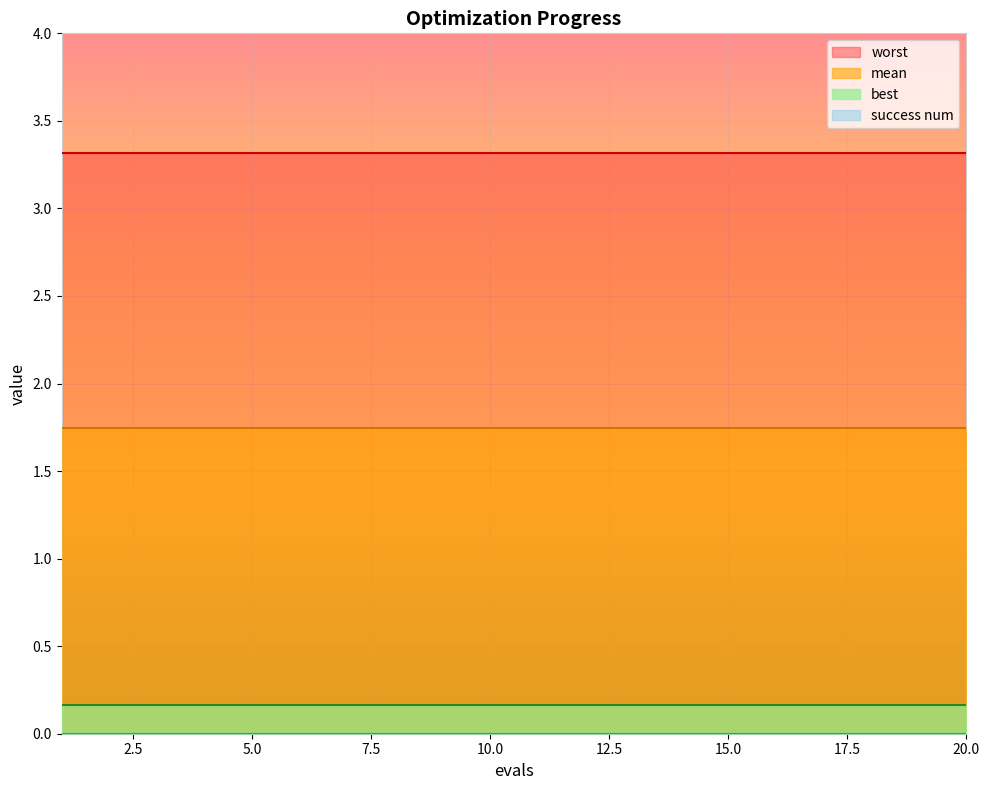

What are all the series names shown in the legend?

mean, best, worst, success num